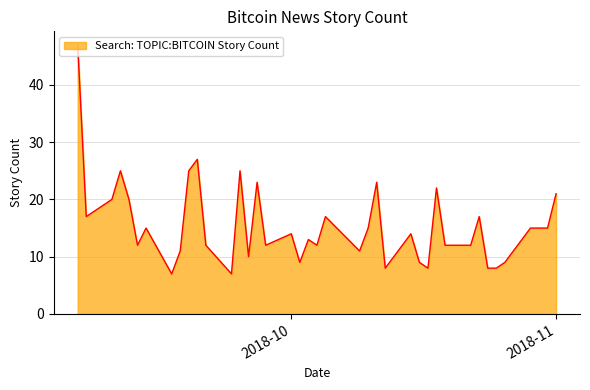

What is the difference between the maximum and minimum values?

40